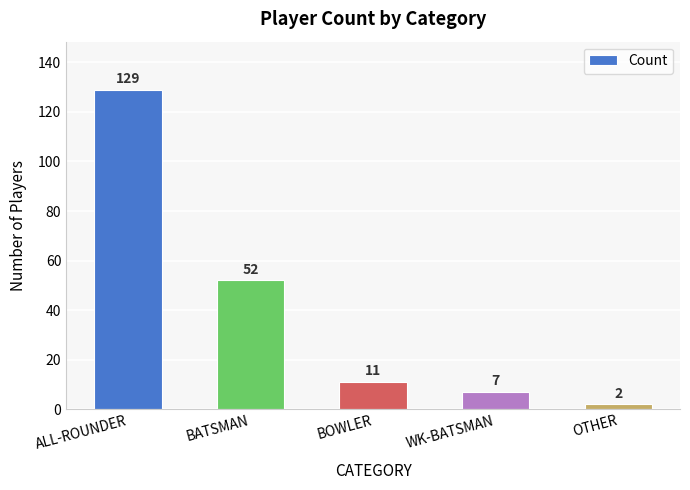

Which label corresponds to the largest value in the chart?

ALL-ROUNDER